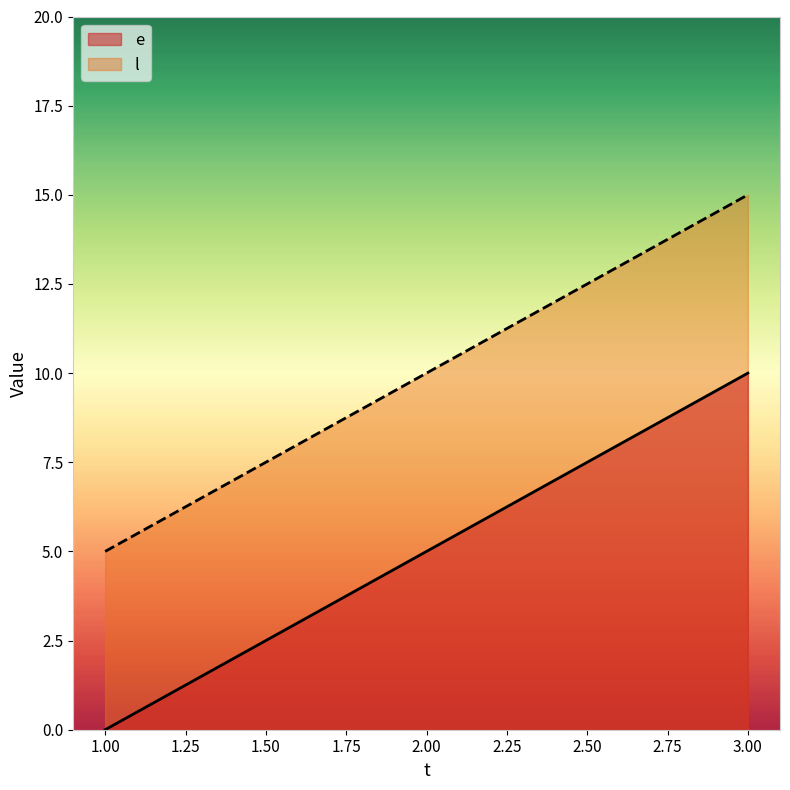

What is the sum of the e values at 2 and 3?

15